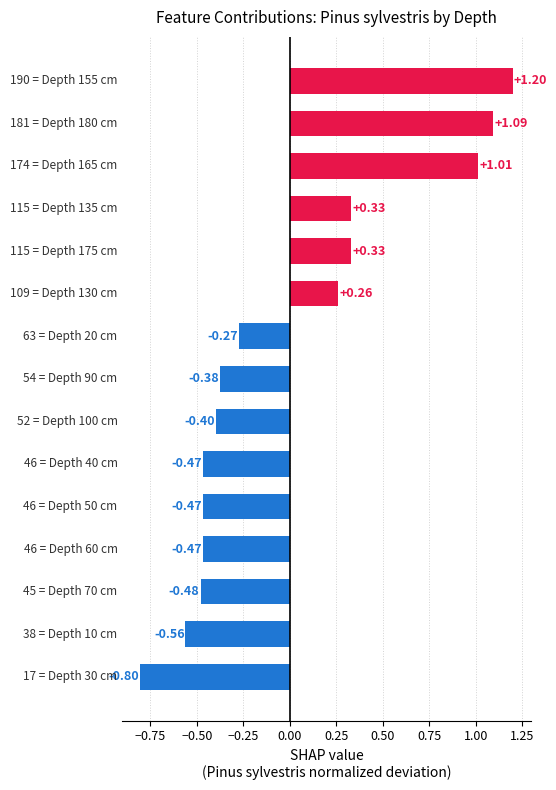

What is the difference between the second highest and second lowest values?

1.7